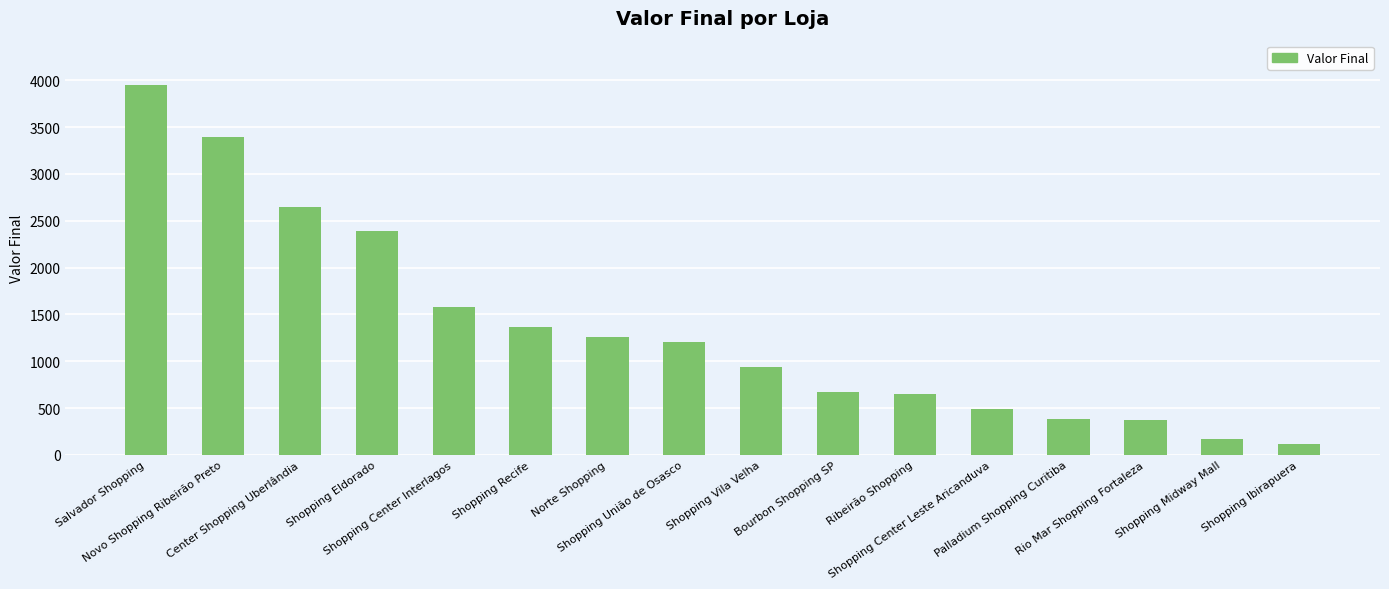

What value does the data have at Novo Shopping Ribeirão Preto, to the nearest 50?

3400